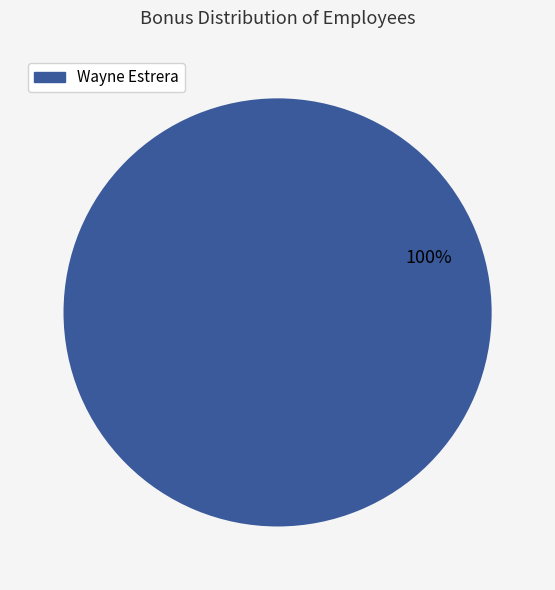

How many slices are in this pie chart?

1